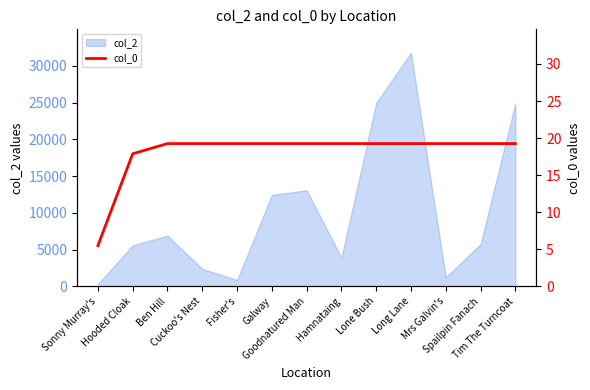

Is it true that the value at Sonny Murray's is 5.5?

True